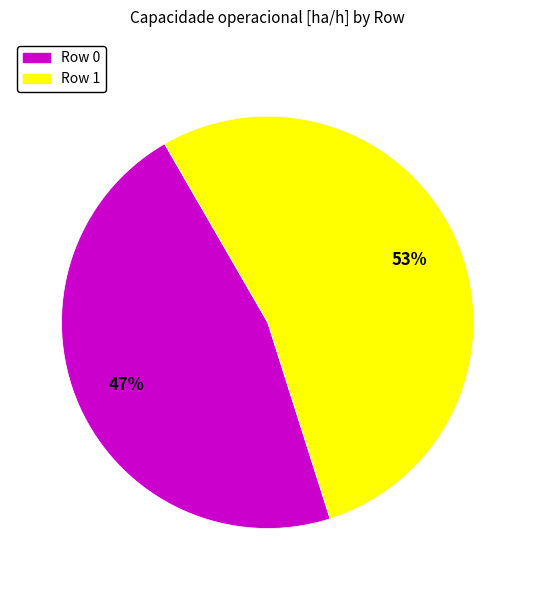

Which has a higher value, Row 0 or Row 1?

Row 1